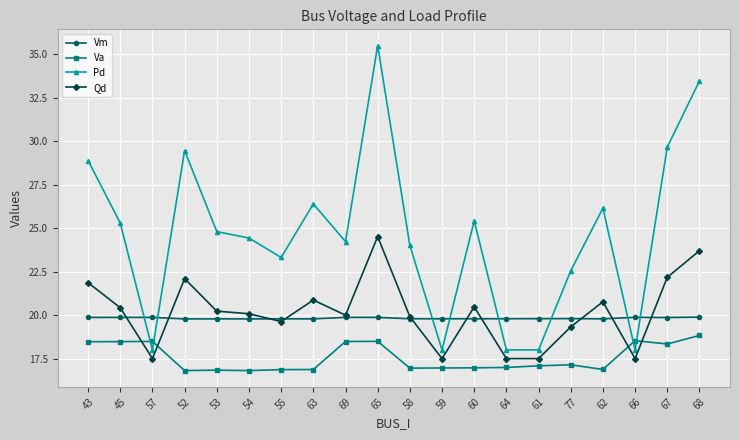

Is this an area chart (filled region under the line)?

No